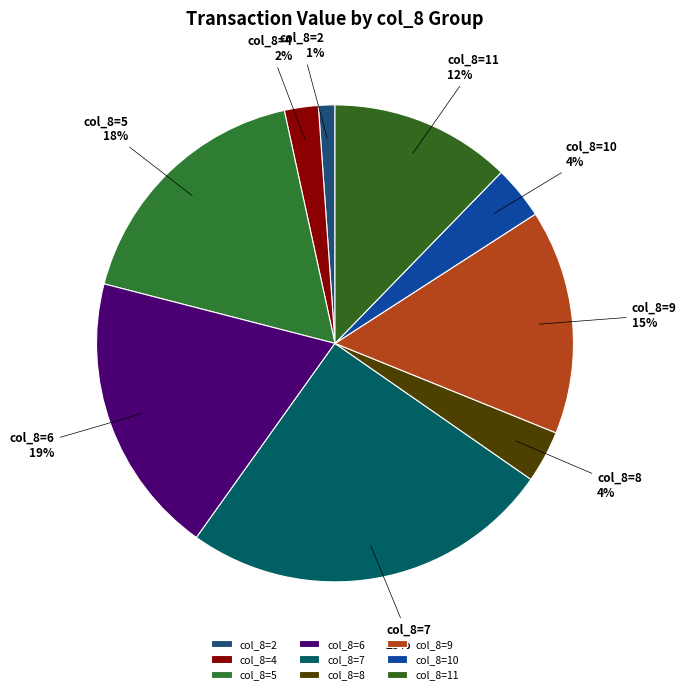

To the nearest percent, what portion does col_8=11 represent?

12%